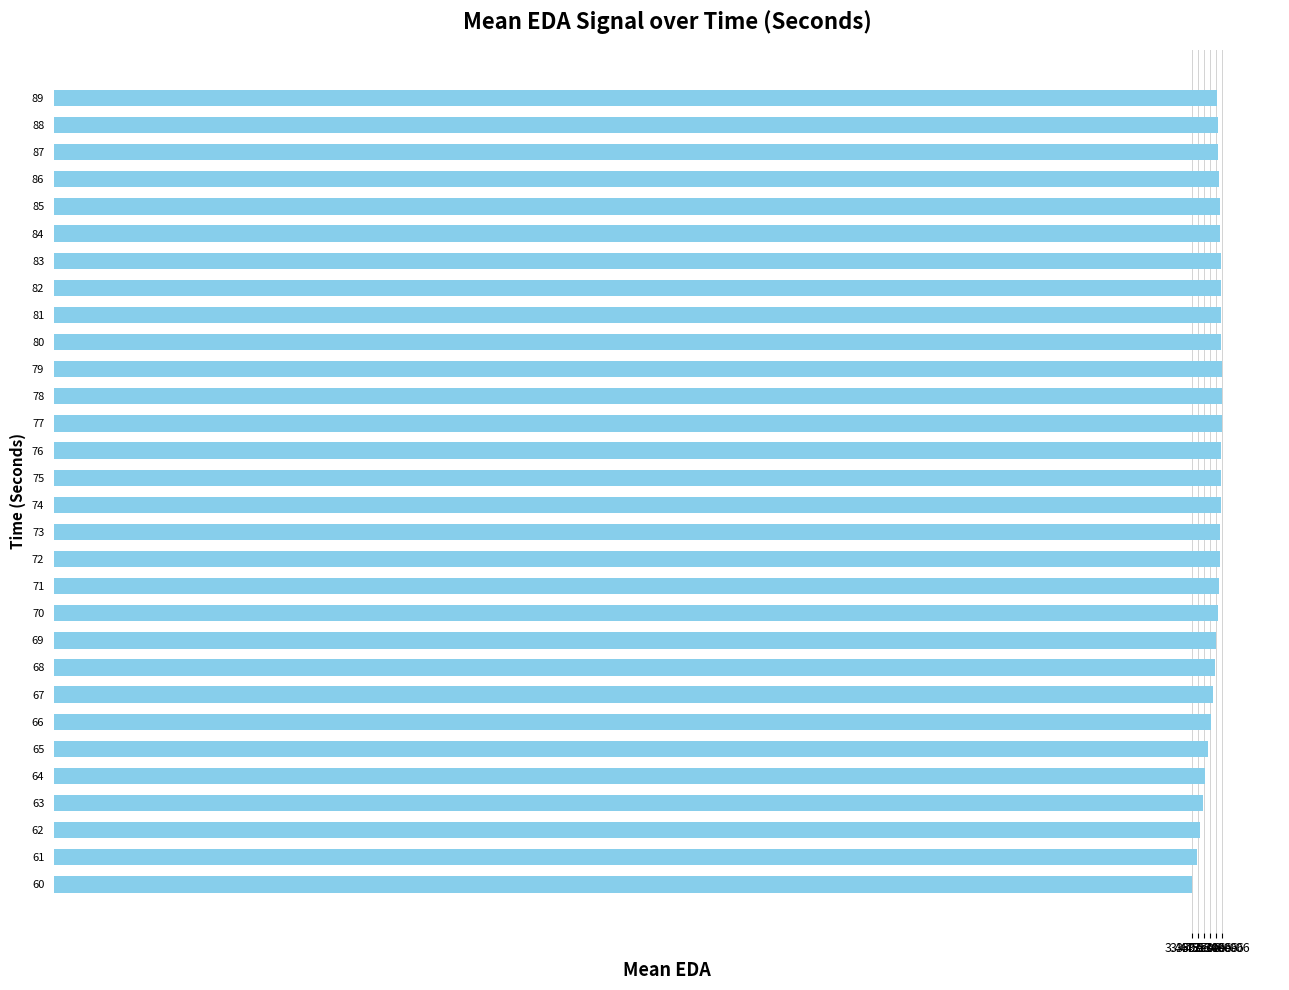

How many data points does each series have?

30